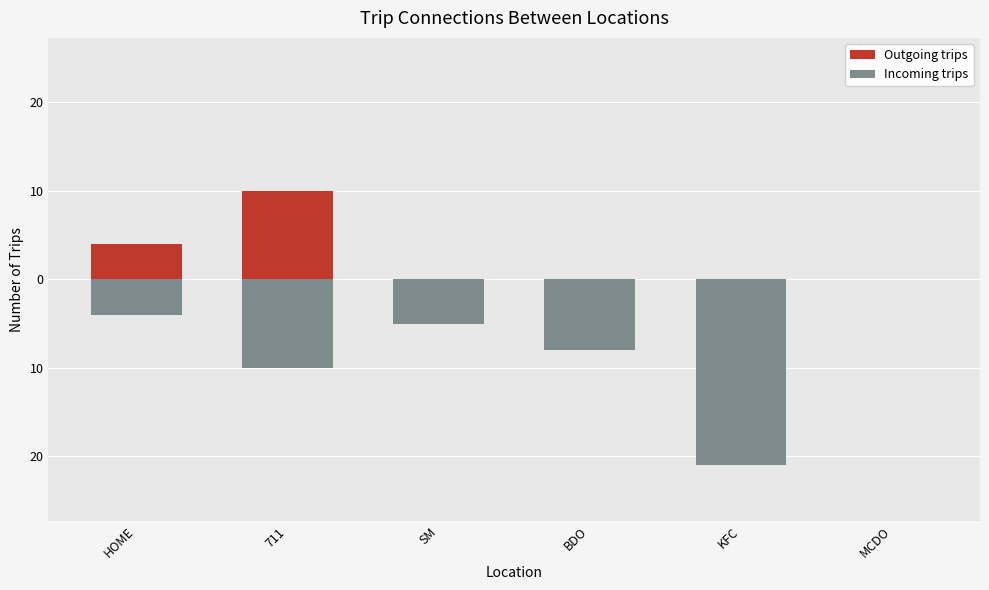

What is the label of the 4th bar from the right?

SM